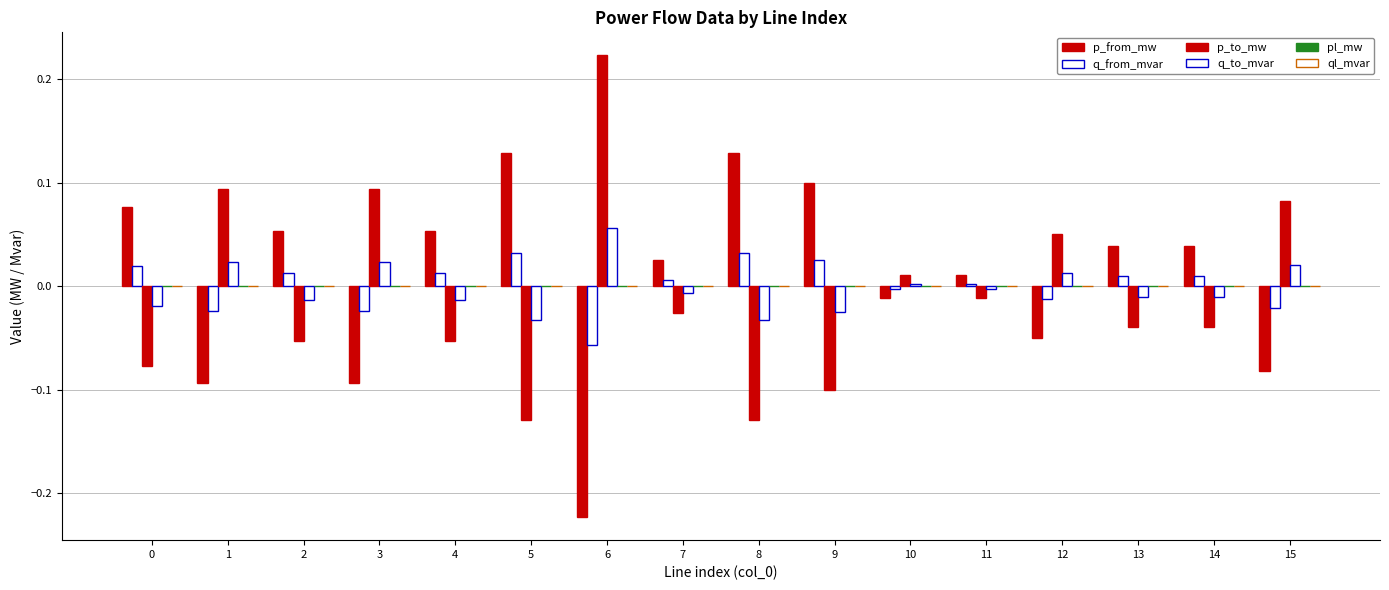

How many data points in q_from_mvar are above 0?

10